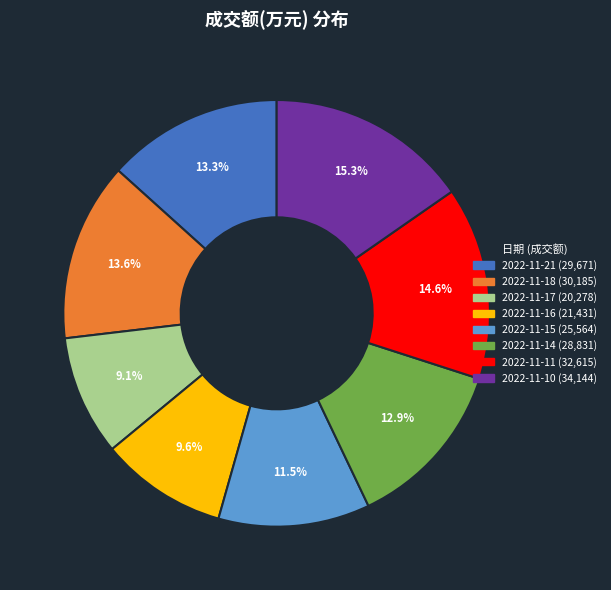

To the nearest percent, what percentage of the pie is 2022-11-17?

9%